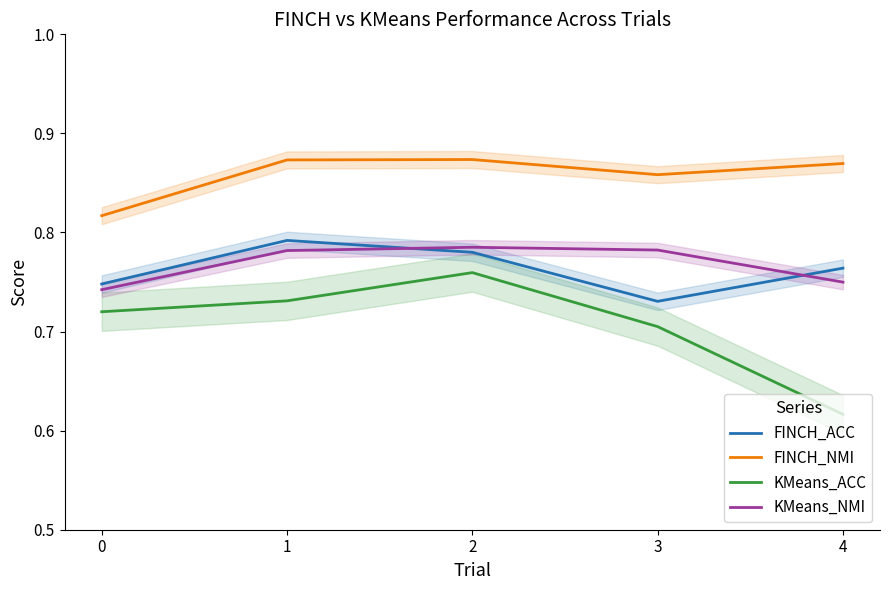

Between which two adjacent categories do FINCH_ACC and KMeans_NMI first intersect?

1 and 2